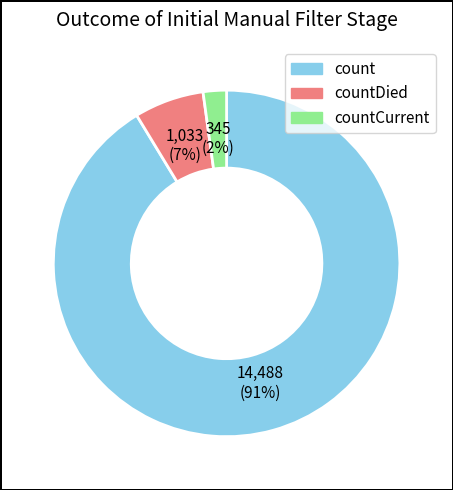

Which has a higher value, count or countCurrent?

count